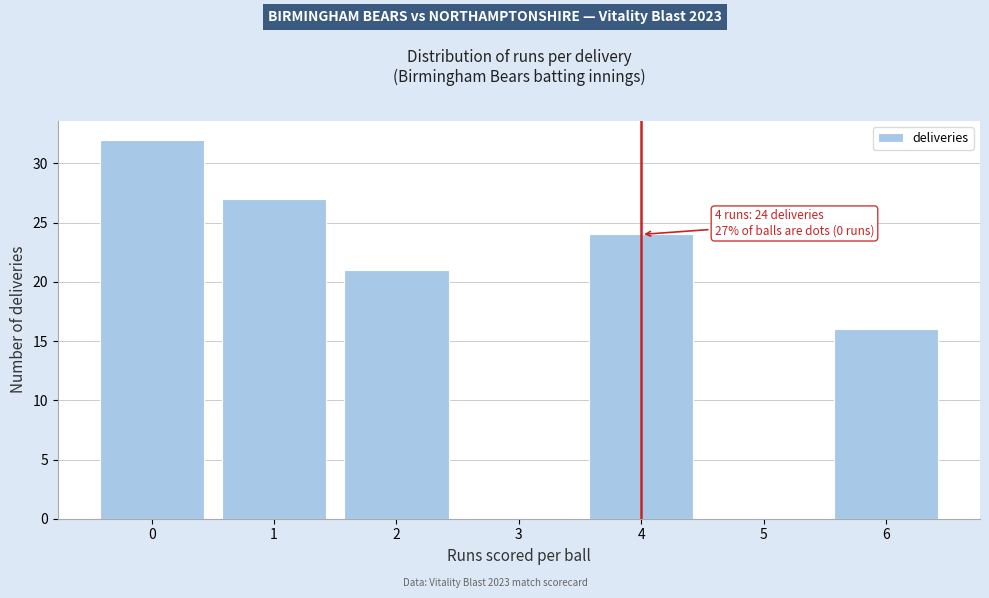

Reading left to right, list all the values displayed in this chart.

0=32	1=27	2=21	3=0	4=24	5=0	6=16